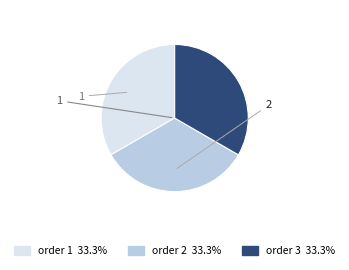

Is there a majority slice in this chart?

No